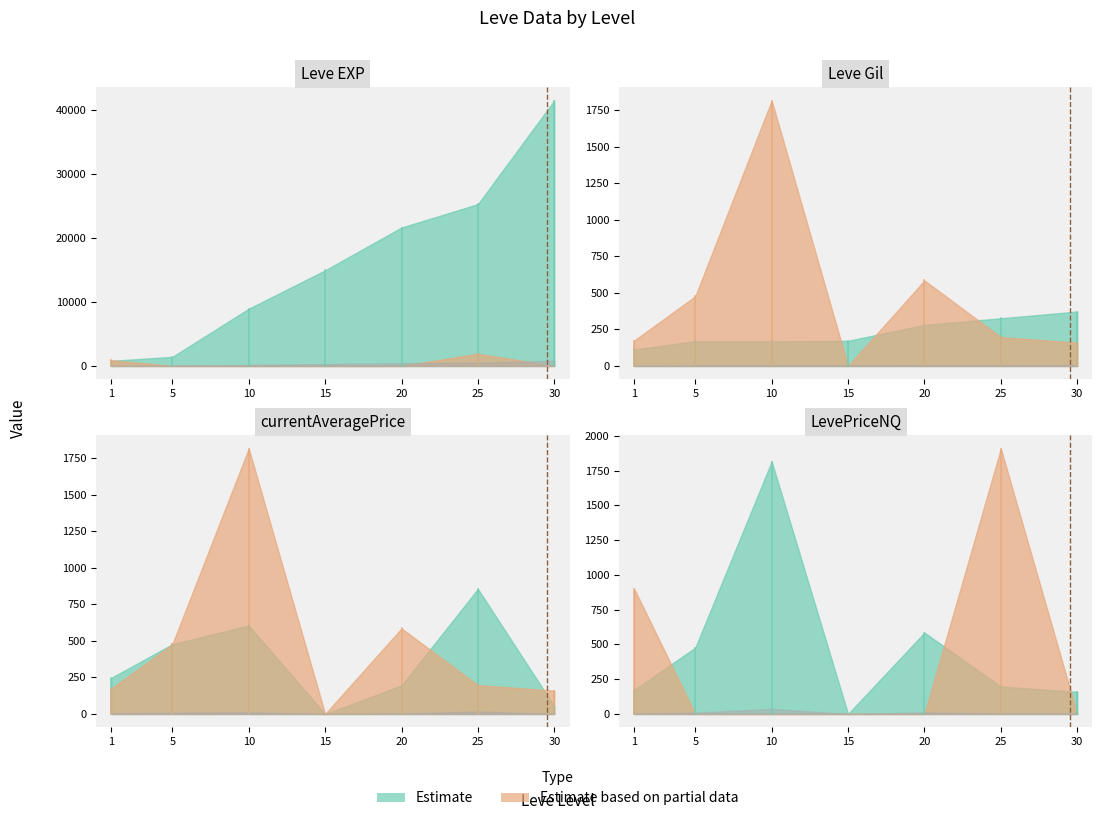

At which category does currentAveragePrice reach its first local valley?

15